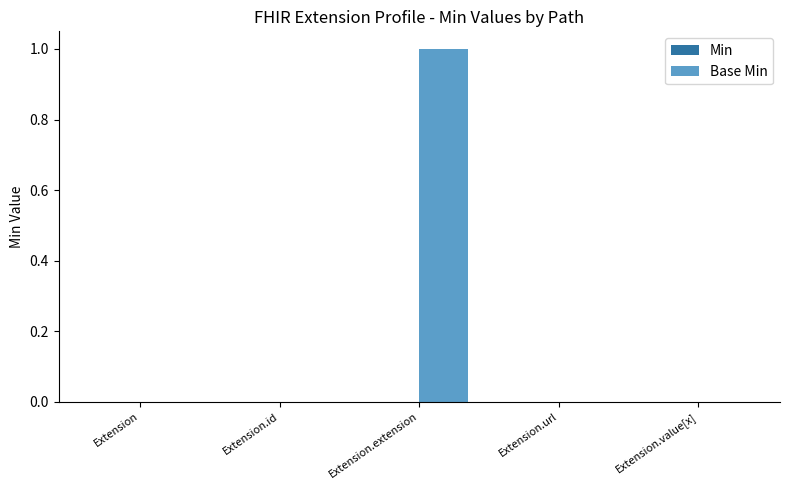

The value at Extension.extension is 2. True or false?

False